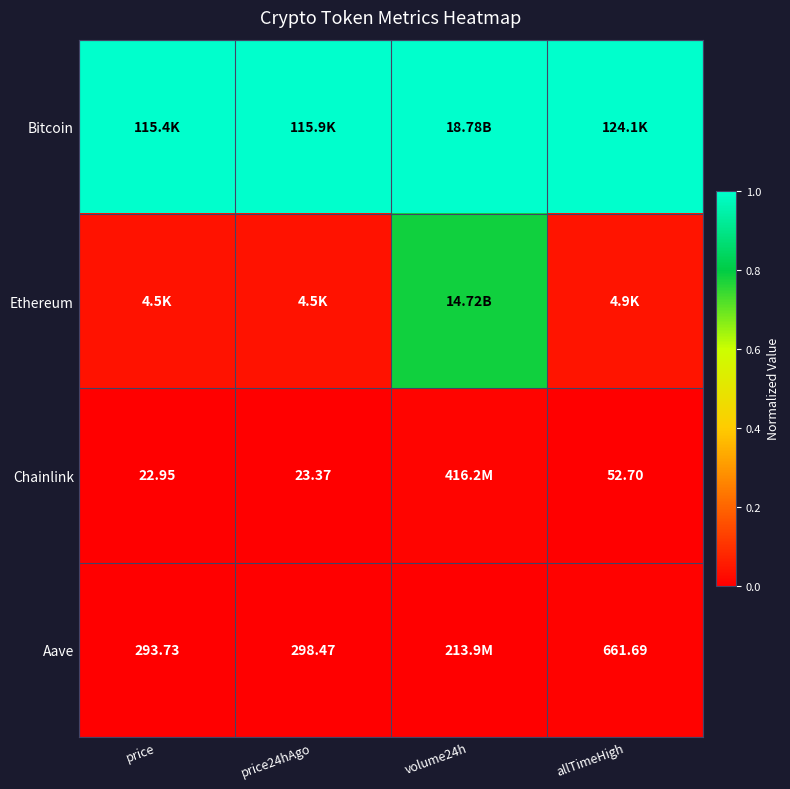

List the series in order of their peak value, highest first.

Bitcoin, Ethereum, Chainlink, Aave